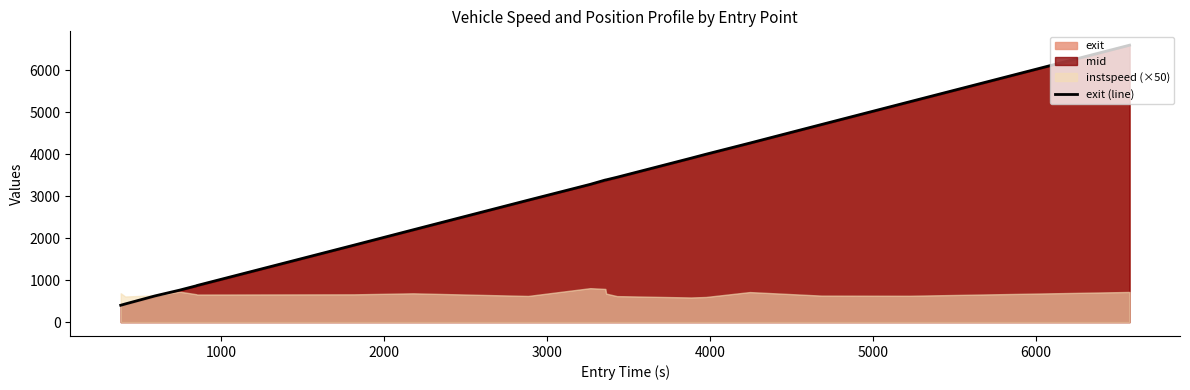

What is the minimum value shown in the chart?

401.8